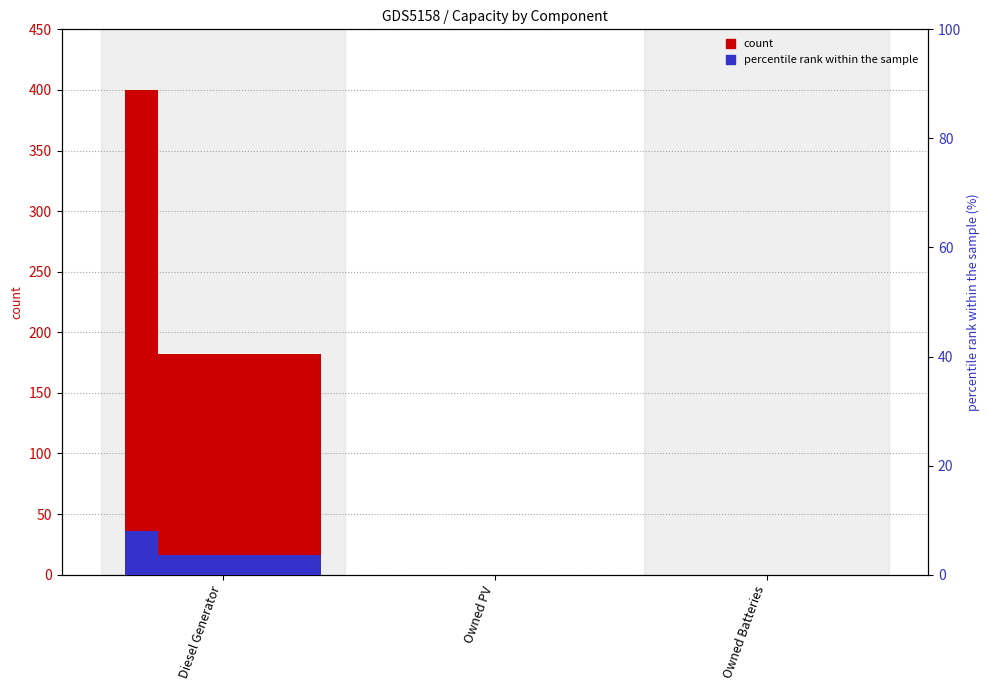

The value of col_5 at Owned Batteries is 0. True or false?

True